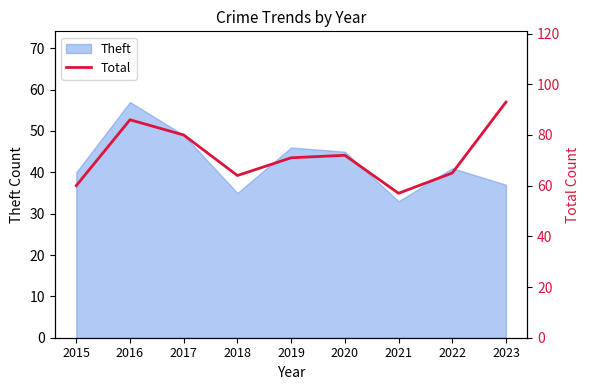

Is it true that the value at 2019 is 123?

False